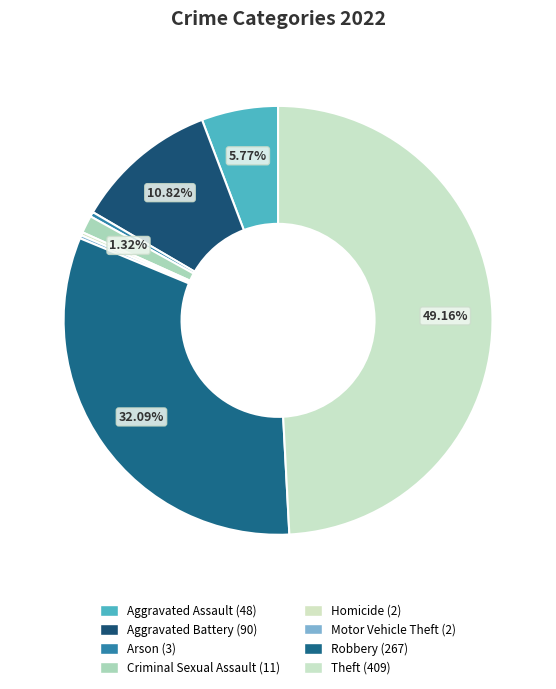

Does Homicide account for over 50% of the chart?

No